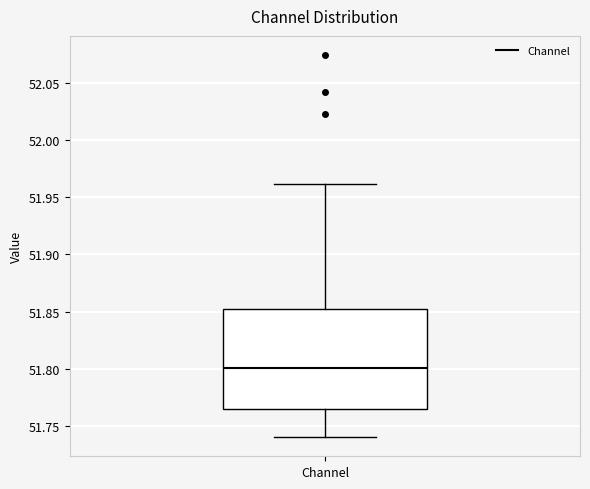

Transcribe this box plot: give where the median line is, the range the box spans, and where the two whiskers end, as read against the y-axis. The values are not printed on the chart, so give them approximately, as read against the axis.

median 51.800, box 51.765 to 51.850, whiskers 51.740 to 51.960